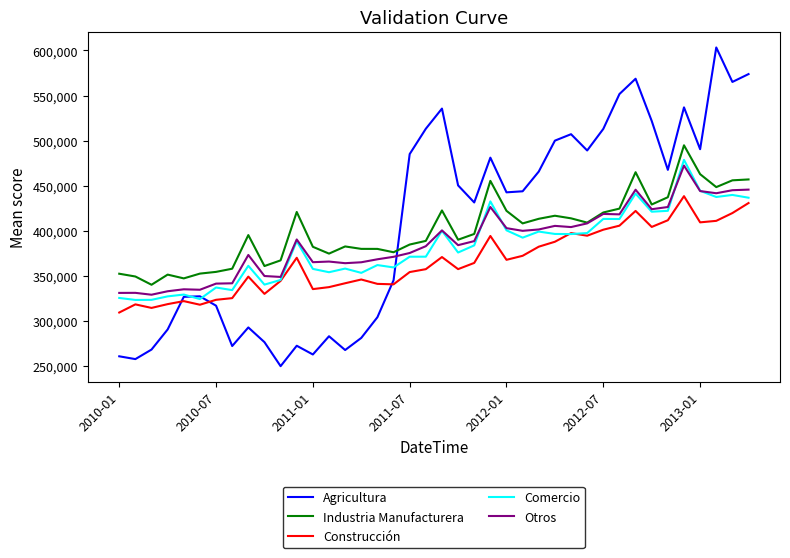

What is the greatest value displayed?

603314